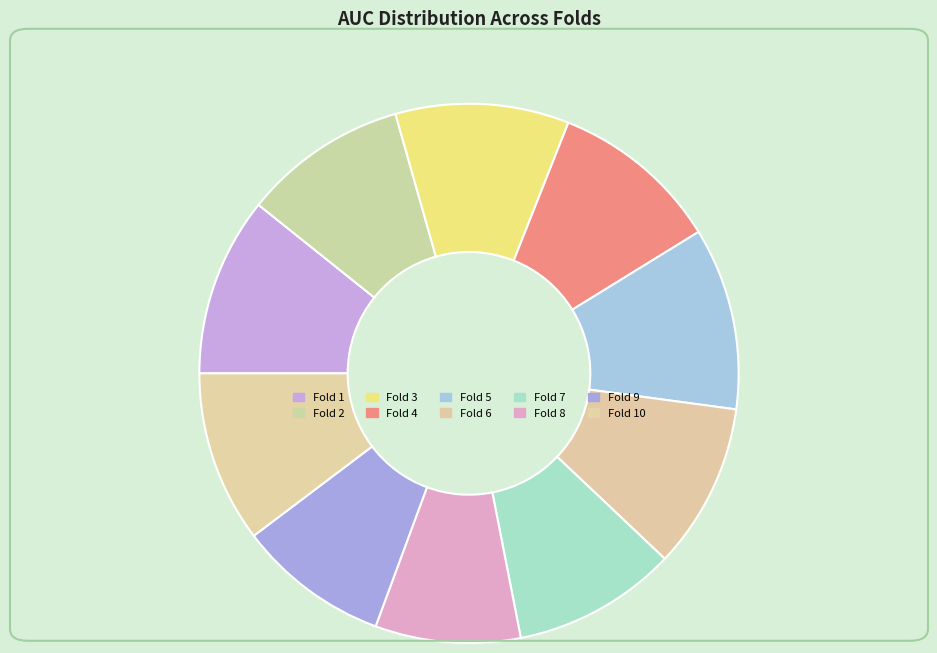

Count the number of slices in the pie.

10